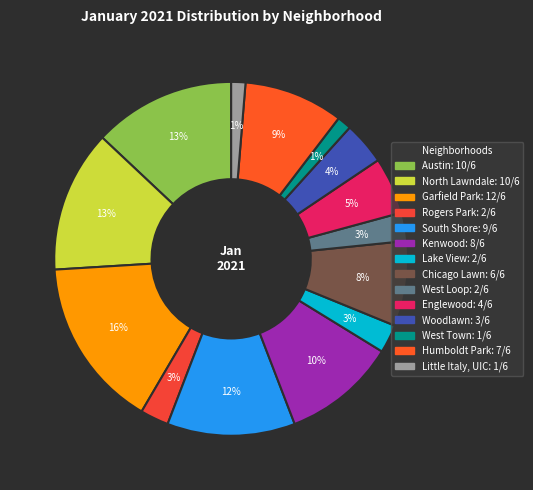

How many segments does this pie chart have?

14